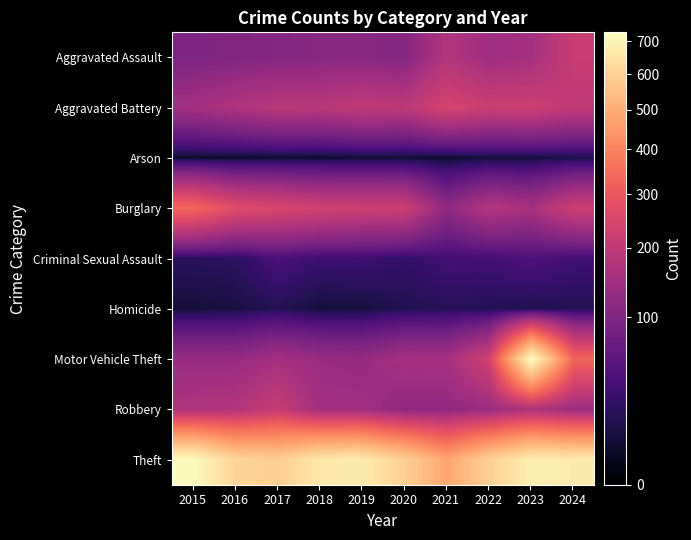

Reading left to right, list all the values displayed in this chart.

Aggravated Assault: 2015=97	2016=103	2017=107	2018=112	2019=114	2020=105	2021=176	2022=141	2023=152	2024=216
Aggravated Battery: 2015=148	2016=170	2017=186	2018=185	2019=200	2020=193	2021=242	2022=220	2023=225	2024=200
Arson: 2015=4	2016=3	2017=5	2018=4	2019=6	2020=6	2021=4	2022=8	2023=8	2024=12
Burglary: 2015=337	2016=268	2017=250	2018=233	2019=225	2020=222	2021=120	2022=178	2023=157	2024=224
Criminal Sexual Assault: 2015=19	2016=21	2017=40	2018=30	2019=31	2020=25	2021=35	2022=34	2023=43	2024=33
Homicide: 2015=8	2016=10	2017=16	2018=8	2019=9	2020=15	2021=17	2022=16	2023=14	2024=16
Motor Vehicle Theft: 2015=130	2016=129	2017=152	2018=134	2019=128	2020=155	2021=153	2022=233	2023=728	2024=333
Robbery: 2015=170	2016=176	2017=213	2018=146	2019=146	2020=120	2021=122	2022=135	2023=168	2024=138
Theft: 2015=721	2016=608	2017=589	2018=664	2019=672	2020=593	2021=480	2022=596	2023=683	2024=671